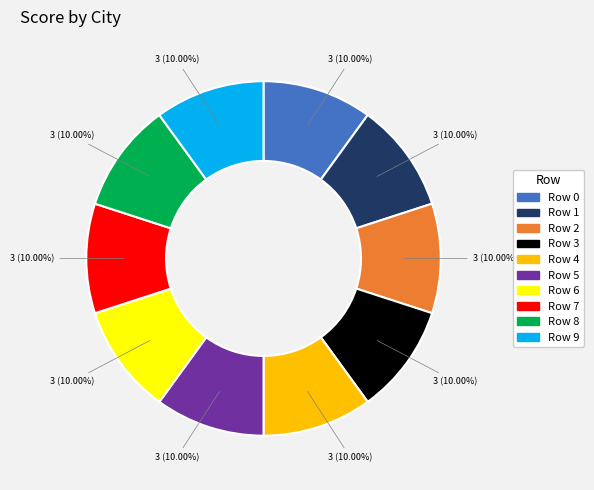

Is there a majority slice in this chart?

No